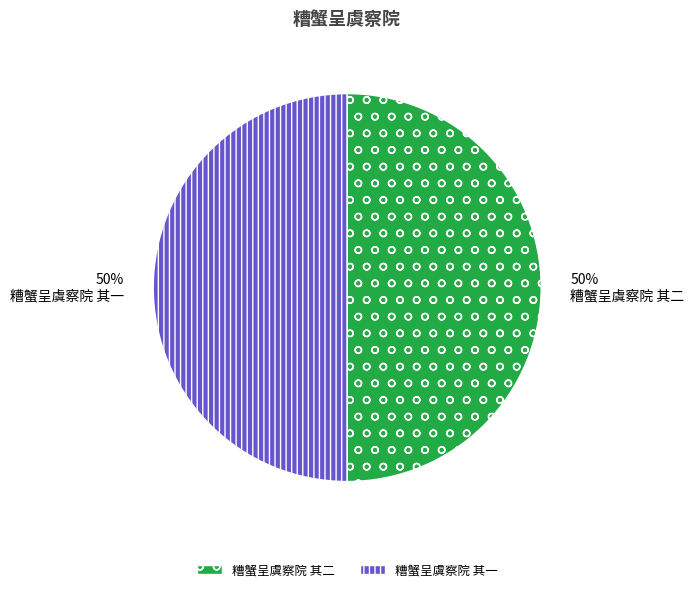

What percentage is the 糟蟹呈虞察院 其二 slice, to the nearest percent?

50%